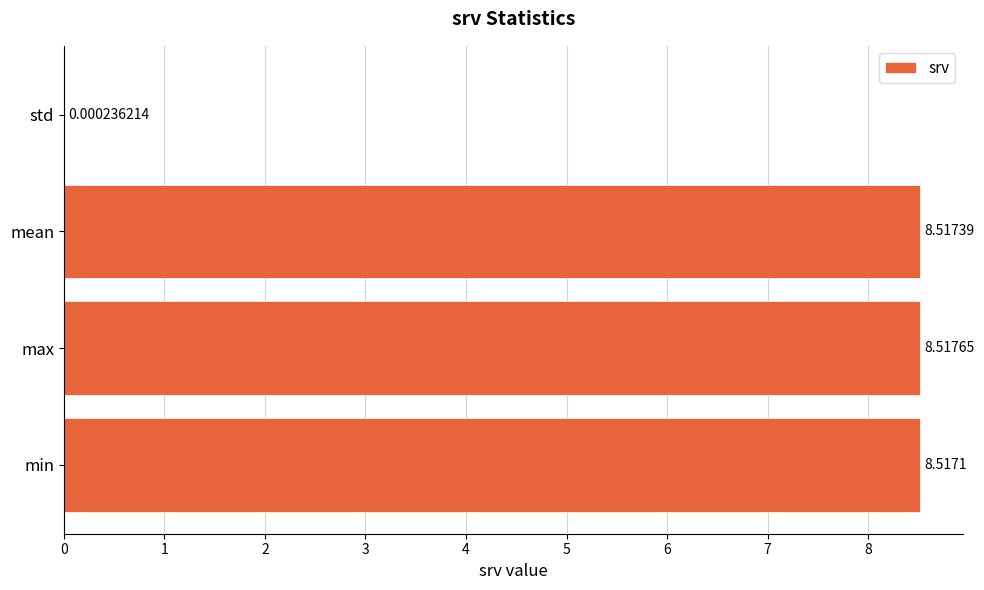

At which category does the chart reach its peak across all series?

max